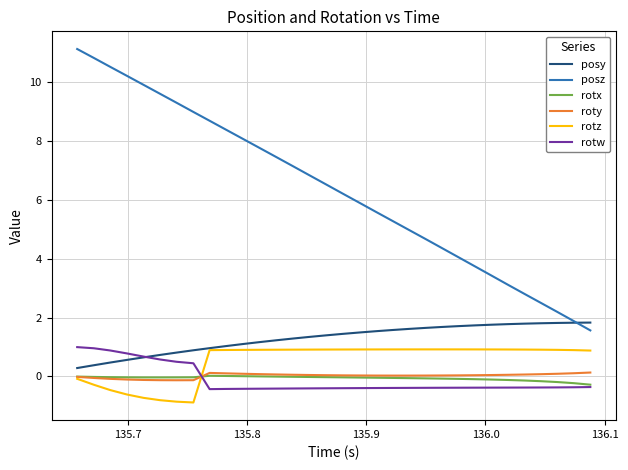

Which series has the largest range (max minus min)?

posz